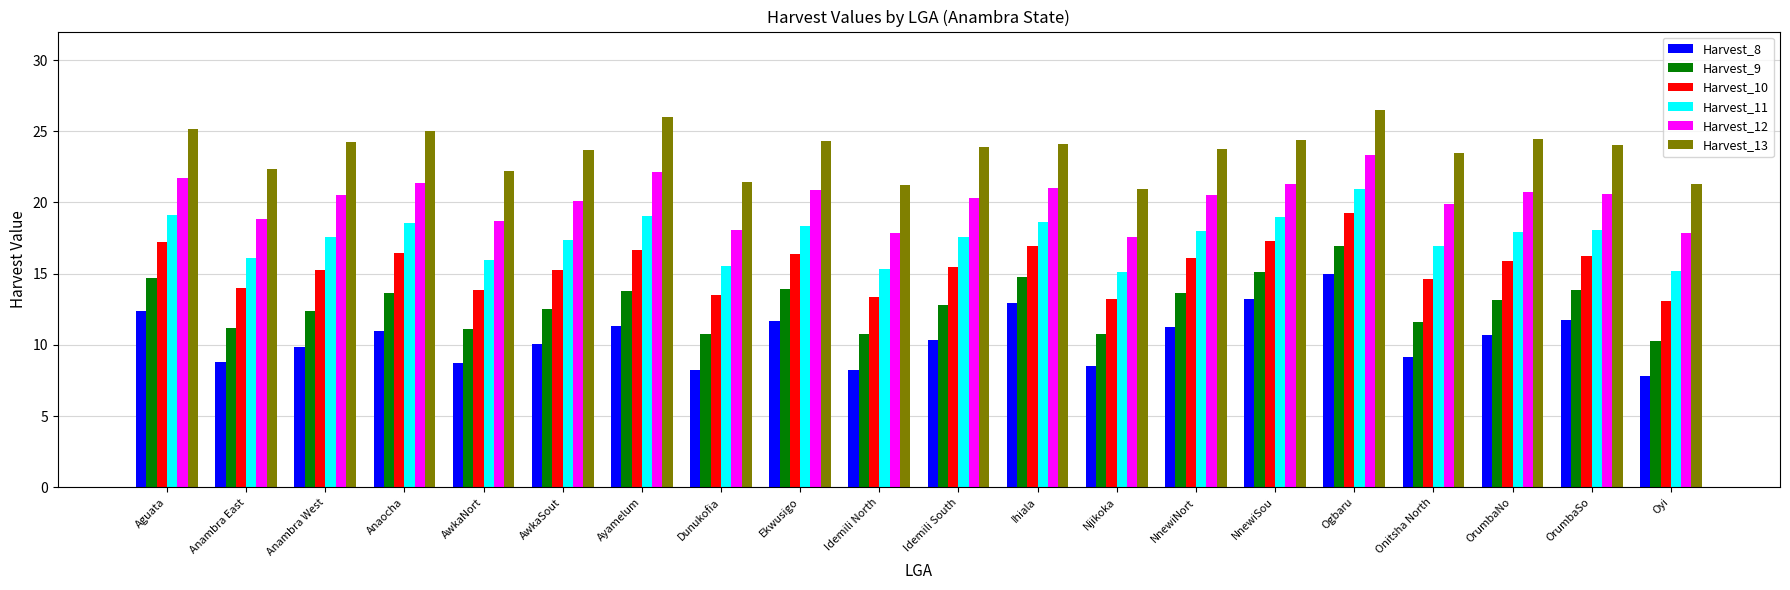

What is the total value across all series at Dunukofia?

87.6